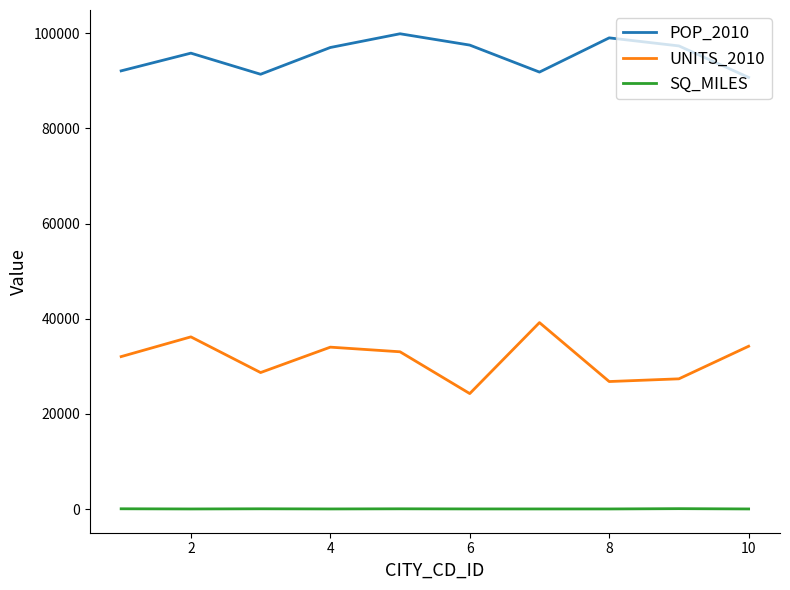

Which series has the largest range (max minus min)?

UNITS_2010